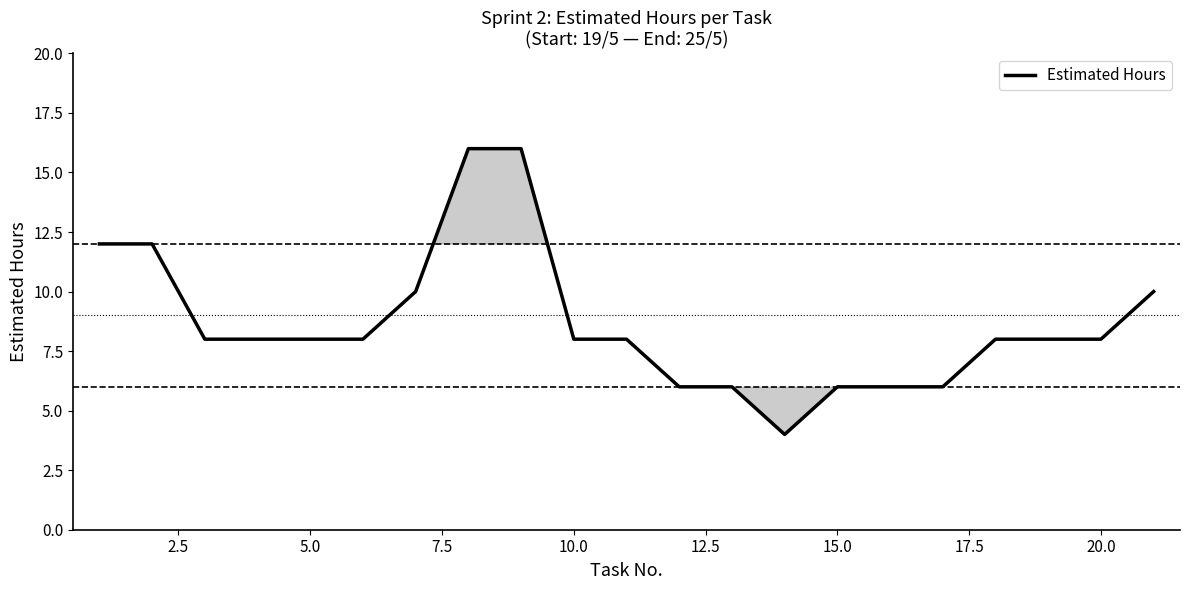

What is the smallest value displayed?

4